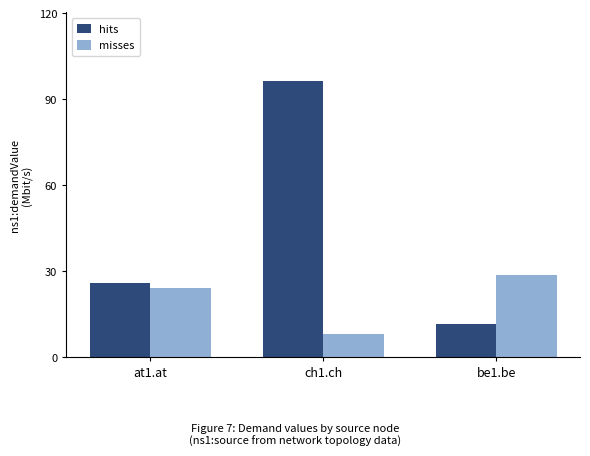

What is the spread (max minus min) of values at ch1.ch?

88.2